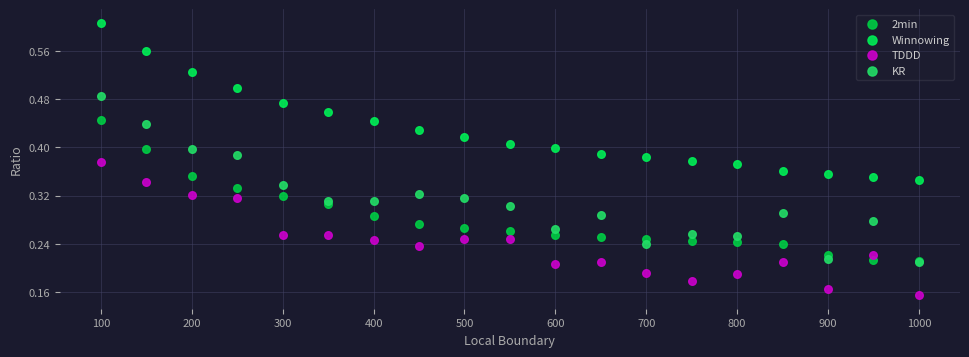

What are all the series names shown in the legend?

2min, Winnowing, TDDD, KR